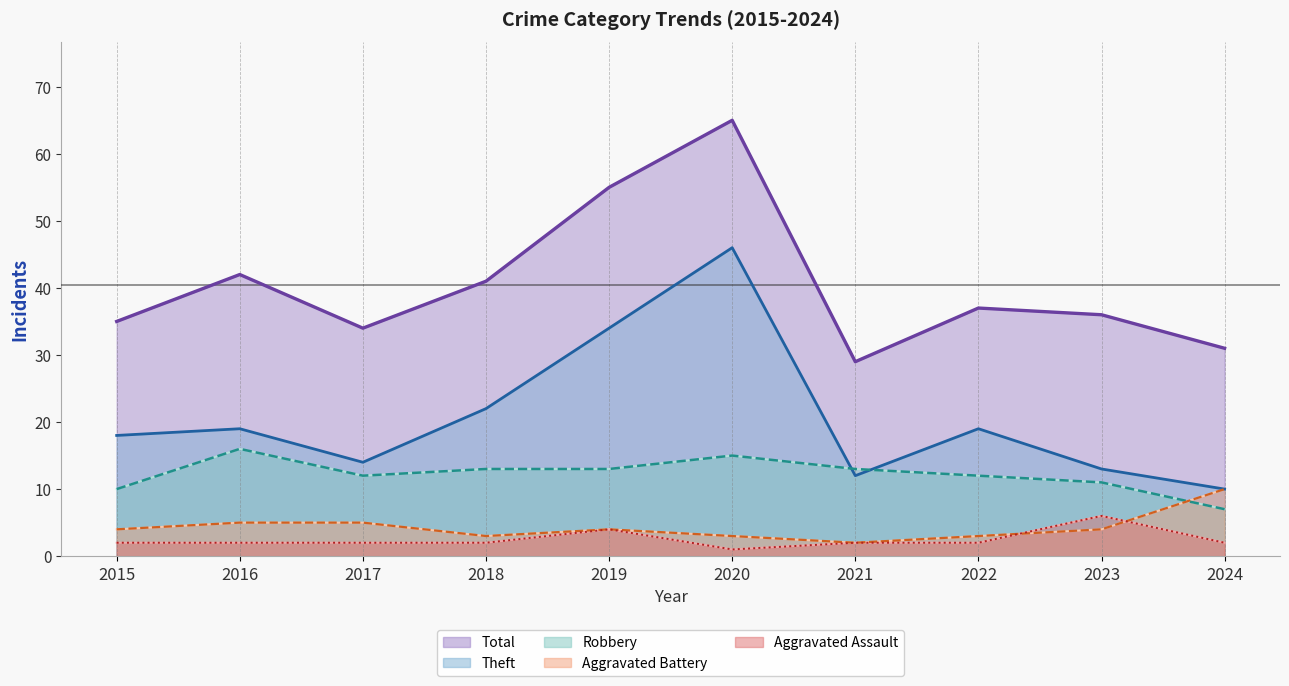

Reading right to left, what are all the values shown in this chart?

Aggravated Assault: 2024=2	2023=6	2022=2	2021=2	2020=1	2019=4	2018=2	2017=2	2016=2	2015=2
Aggravated Battery: 2024=10	2023=4	2022=3	2021=2	2020=3	2019=4	2018=3	2017=5	2016=5	2015=4
Robbery: 2024=7	2023=11	2022=12	2021=13	2020=15	2019=13	2018=13	2017=12	2016=16	2015=10
Theft: 2024=10	2023=13	2022=19	2021=12	2020=46	2019=34	2018=22	2017=14	2016=19	2015=18
Total: 2024=31	2023=36	2022=37	2021=29	2020=65	2019=55	2018=41	2017=34	2016=42	2015=35